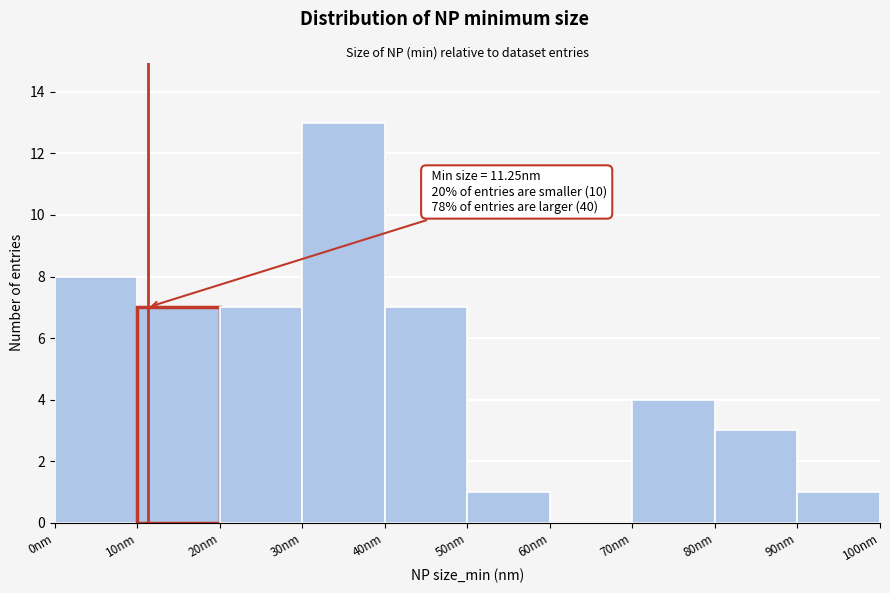

Which range on the x-axis has the tallest bar?

30 to 40